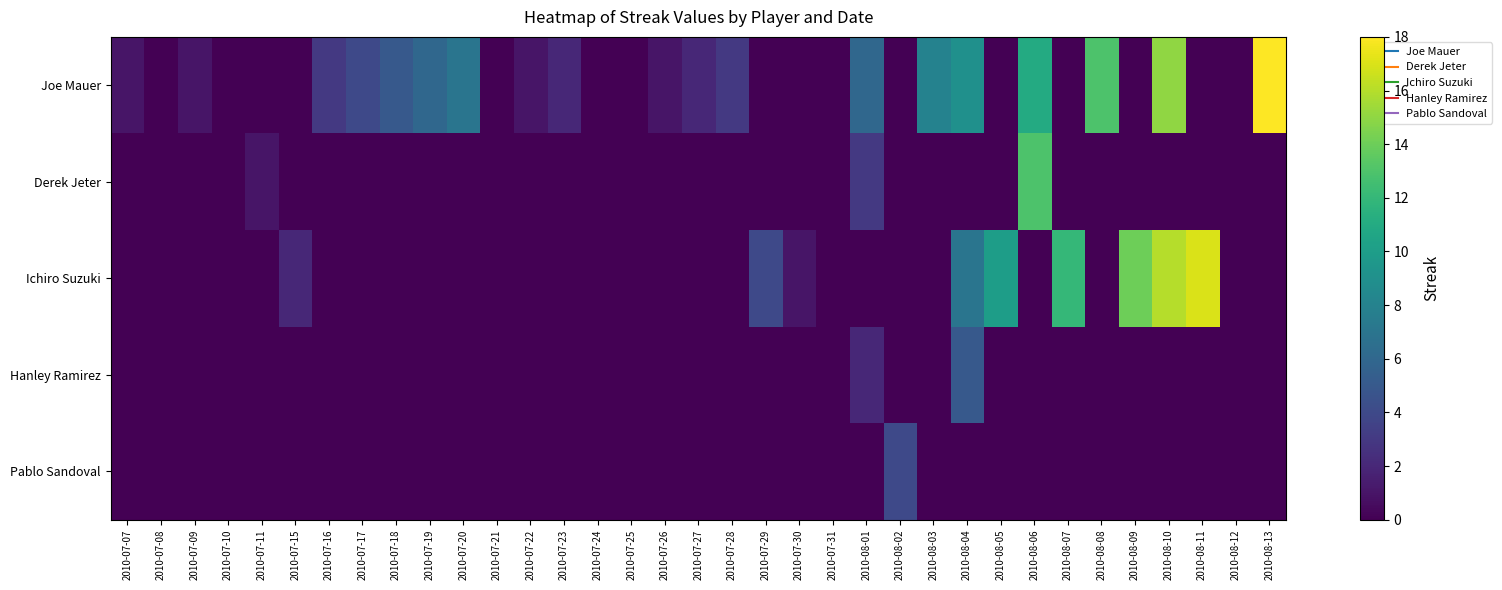

Reading left to right, extract all data points from this chart.

Joe Mauer: 2010-07-07=1	2010-07-08=0	2010-07-09=1	2010-07-10=0	2010-07-11=0	2010-07-15=0	2010-07-16=3	2010-07-17=4	2010-07-18=5	2010-07-19=6	2010-07-20=7	2010-07-21=0	2010-07-22=1	2010-07-23=2	2010-07-24=0	2010-07-25=0	2010-07-26=1	2010-07-27=2	2010-07-28=3	2010-07-29=0	2010-07-30=0	2010-07-31=0	2010-08-01=6	2010-08-02=0	2010-08-03=8	2010-08-04=9	2010-08-05=0	2010-08-06=11	2010-08-07=0	2010-08-08=13	2010-08-09=0	2010-08-10=15	2010-08-11=0	2010-08-12=0	2010-08-13=18
Derek Jeter: 2010-07-07=0	2010-07-08=0	2010-07-09=0	2010-07-10=0	2010-07-11=1	2010-07-15=0	2010-07-16=0	2010-07-17=0	2010-07-18=0	2010-07-19=0	2010-07-20=0	2010-07-21=0	2010-07-22=0	2010-07-23=0	2010-07-24=0	2010-07-25=0	2010-07-26=0	2010-07-27=0	2010-07-28=0	2010-07-29=0	2010-07-30=0	2010-07-31=0	2010-08-01=3	2010-08-02=0	2010-08-03=0	2010-08-04=0	2010-08-05=0	2010-08-06=13	2010-08-07=0	2010-08-08=0	2010-08-09=0	2010-08-10=0	2010-08-11=0	2010-08-12=0	2010-08-13=0
Ichiro Suzuki: 2010-07-07=0	2010-07-08=0	2010-07-09=0	2010-07-10=0	2010-07-11=0	2010-07-15=2	2010-07-16=0	2010-07-17=0	2010-07-18=0	2010-07-19=0	2010-07-20=0	2010-07-21=0	2010-07-22=0	2010-07-23=0	2010-07-24=0	2010-07-25=0	2010-07-26=0	2010-07-27=0	2010-07-28=0	2010-07-29=4	2010-07-30=1	2010-07-31=0	2010-08-01=0	2010-08-02=0	2010-08-03=0	2010-08-04=7	2010-08-05=10	2010-08-06=0	2010-08-07=12	2010-08-08=0	2010-08-09=14	2010-08-10=16	2010-08-11=17	2010-08-12=0	2010-08-13=0
Hanley Ramirez: 2010-07-07=0	2010-07-08=0	2010-07-09=0	2010-07-10=0	2010-07-11=0	2010-07-15=0	2010-07-16=0	2010-07-17=0	2010-07-18=0	2010-07-19=0	2010-07-20=0	2010-07-21=0	2010-07-22=0	2010-07-23=0	2010-07-24=0	2010-07-25=0	2010-07-26=0	2010-07-27=0	2010-07-28=0	2010-07-29=0	2010-07-30=0	2010-07-31=0	2010-08-01=2	2010-08-02=0	2010-08-03=0	2010-08-04=5	2010-08-05=0	2010-08-06=0	2010-08-07=0	2010-08-08=0	2010-08-09=0	2010-08-10=0	2010-08-11=0	2010-08-12=0	2010-08-13=0
Pablo Sandoval: 2010-07-07=0	2010-07-08=0	2010-07-09=0	2010-07-10=0	2010-07-11=0	2010-07-15=0	2010-07-16=0	2010-07-17=0	2010-07-18=0	2010-07-19=0	2010-07-20=0	2010-07-21=0	2010-07-22=0	2010-07-23=0	2010-07-24=0	2010-07-25=0	2010-07-26=0	2010-07-27=0	2010-07-28=0	2010-07-29=0	2010-07-30=0	2010-07-31=0	2010-08-01=0	2010-08-02=4	2010-08-03=0	2010-08-04=0	2010-08-05=0	2010-08-06=0	2010-08-07=0	2010-08-08=0	2010-08-09=0	2010-08-10=0	2010-08-11=0	2010-08-12=0	2010-08-13=0